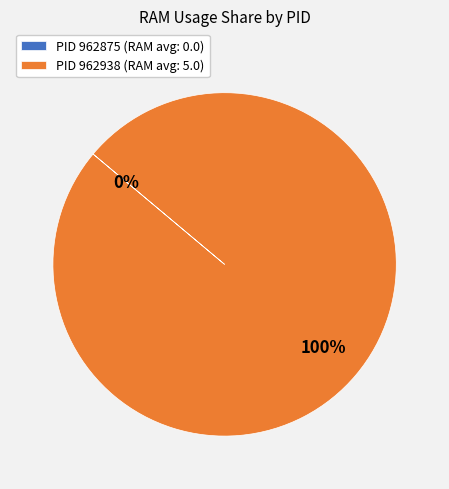

Which slice is the largest?

PID 962938 (RAM avg: 5.0)